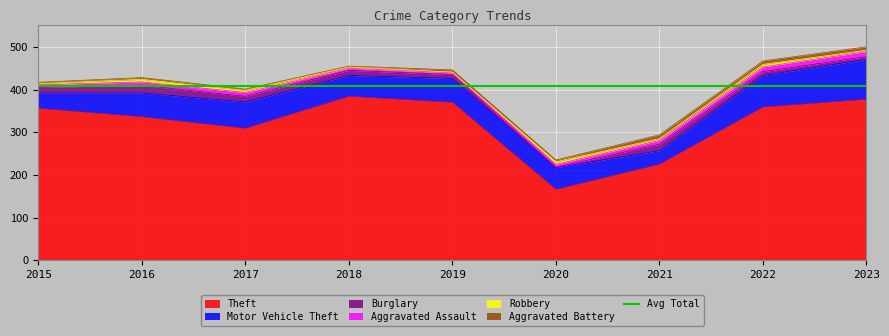

True or false: Aggravated Battery has a value of 1 at 2015.

False